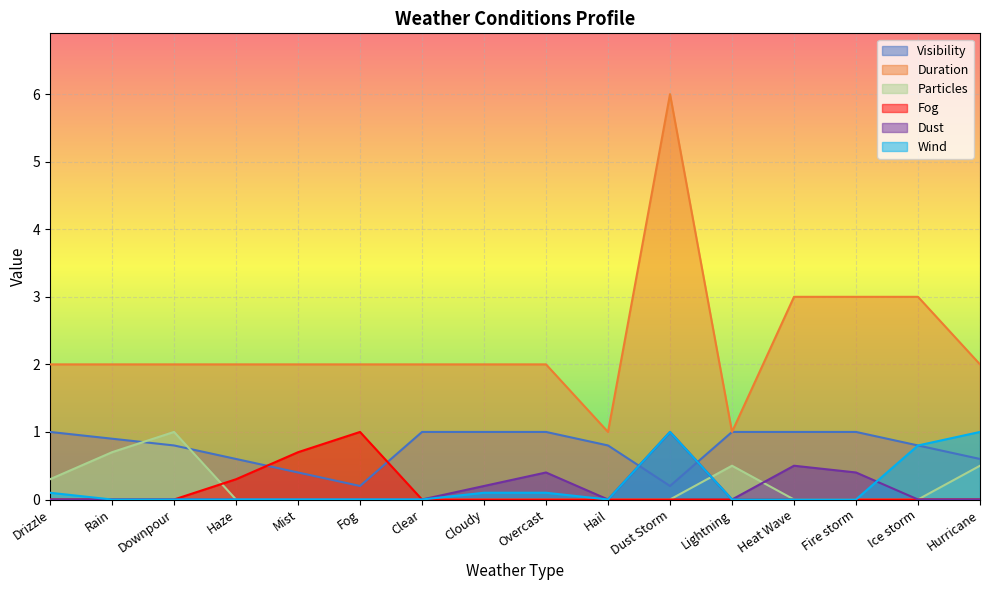

True or false: Dust and Duration intersect in this chart.

False